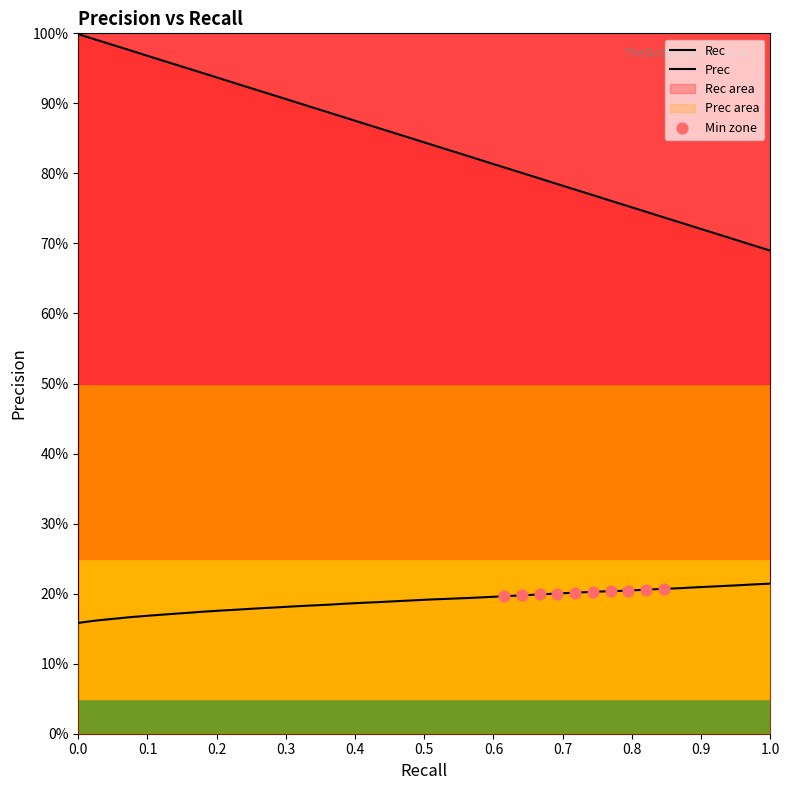

At how many categories does at least one series exceed 0?

40